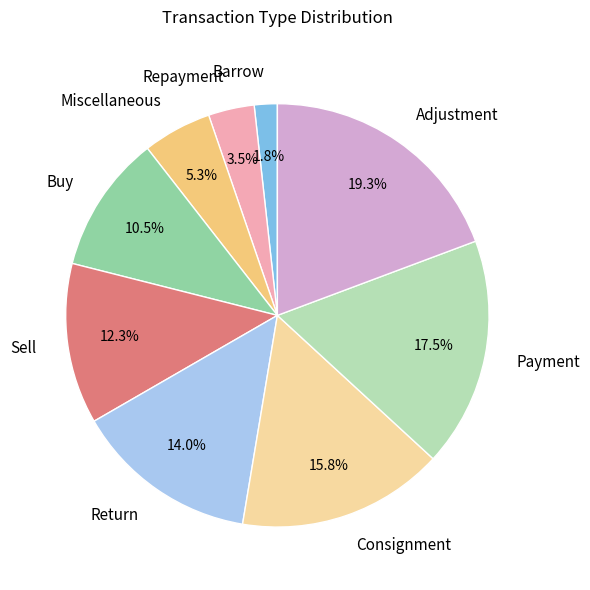

To the nearest percent, what percentage of the pie is Consignment?

16%